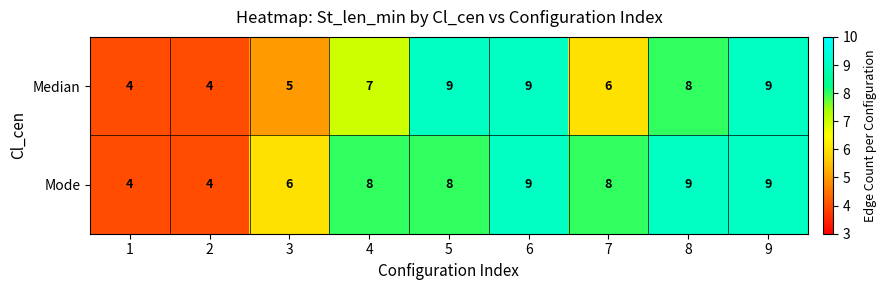

Rank the series by their average value, from lowest to highest.

Median, Mode